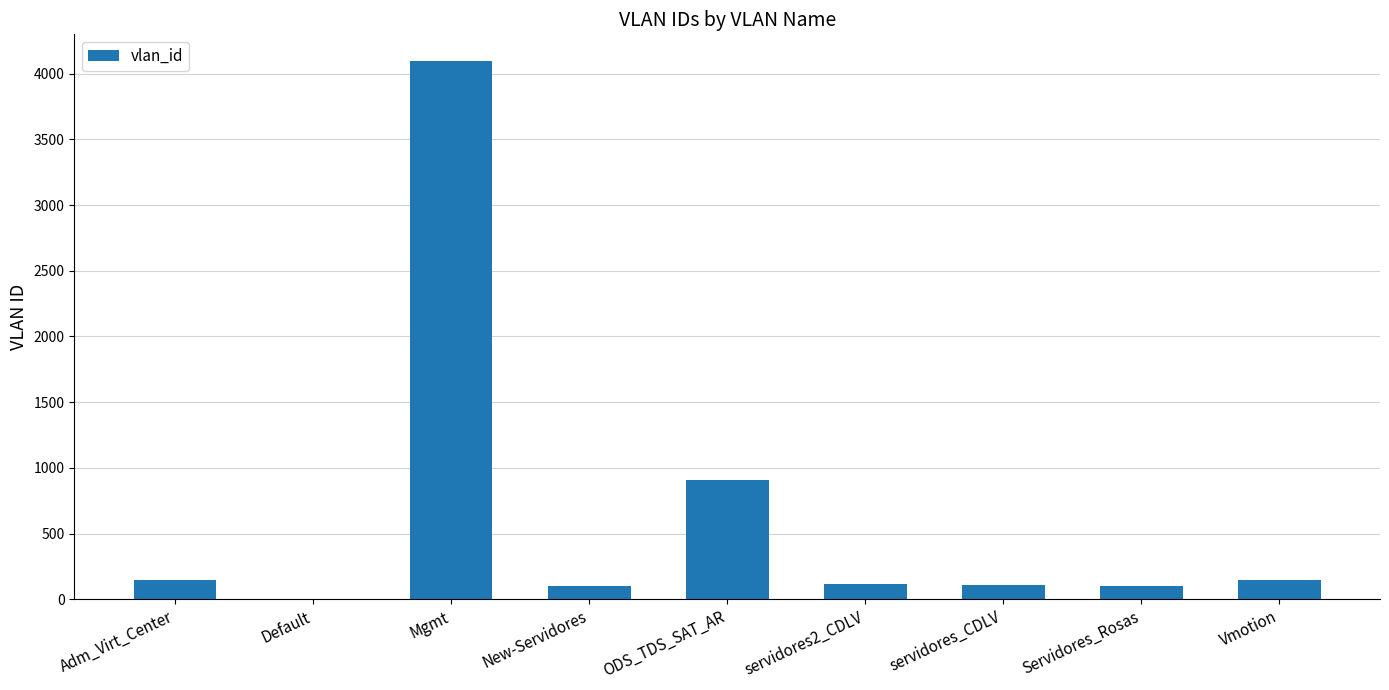

Count the number of data series in this chart.

1